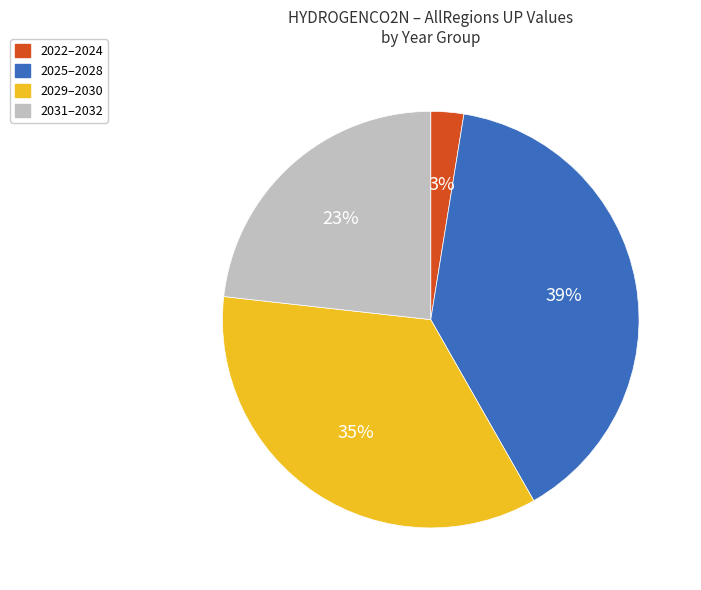

Which has a higher value, 2029–2030 or 2025–2028?

2025–2028